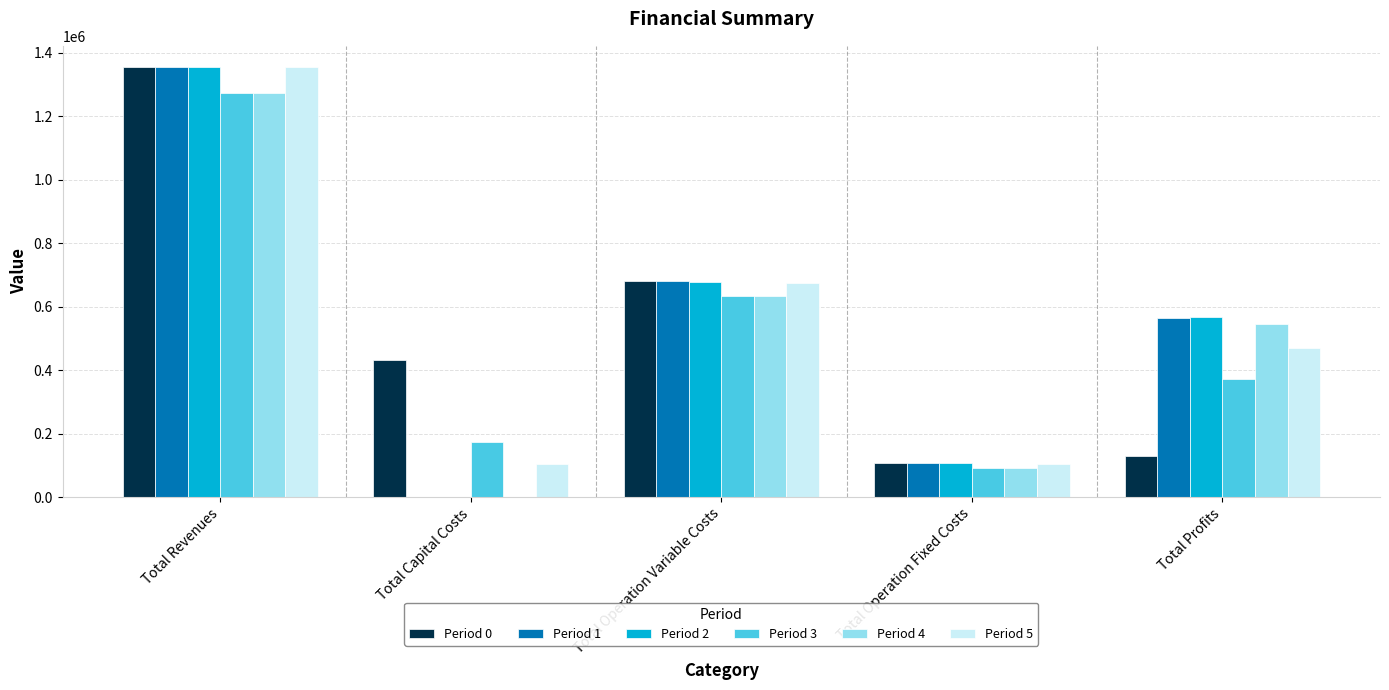

Are the bars horizontal?

No